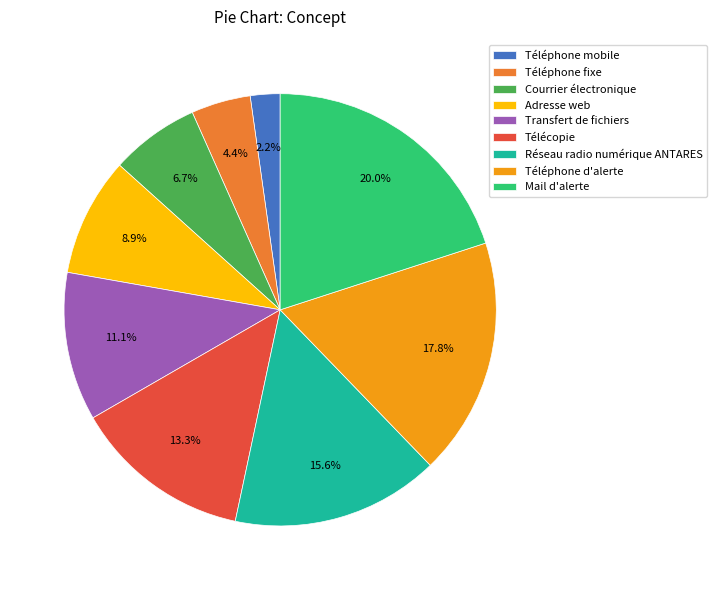

Is there any slice that represents more than half of the pie?

No